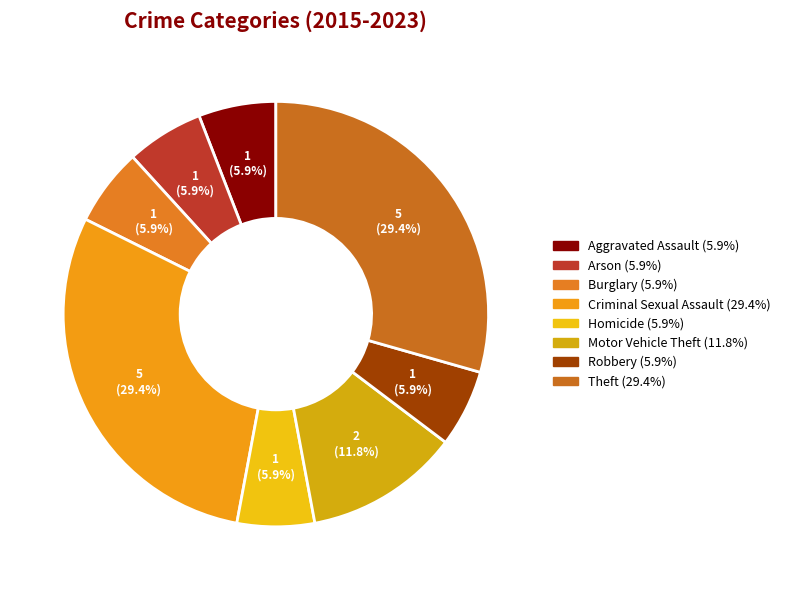

What is the ratio of the value at Aggravated Assault to the value at Burglary?

1.0